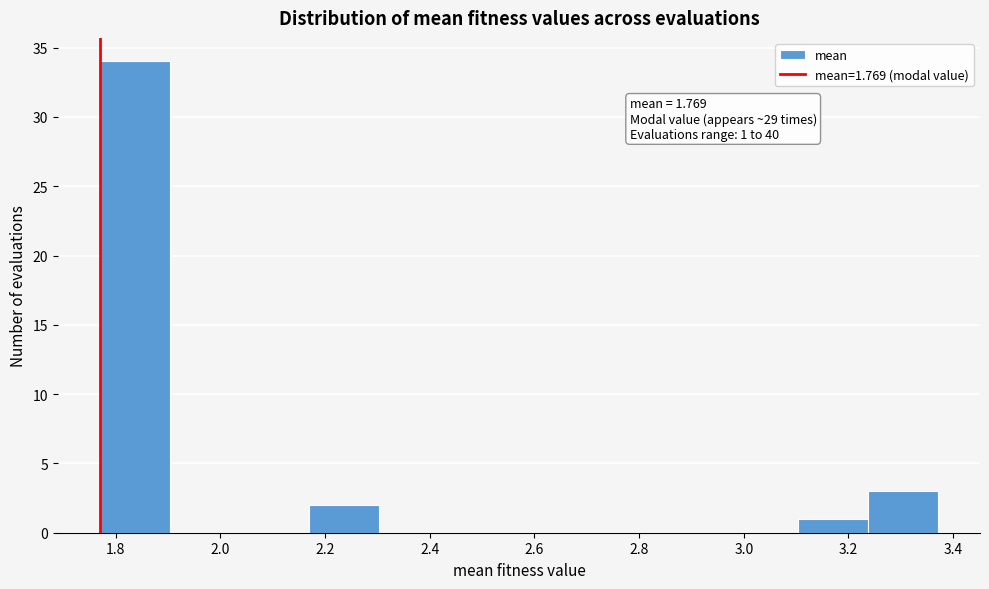

Over which range of the x-axis is the bar tallest?

1.76 to 1.90